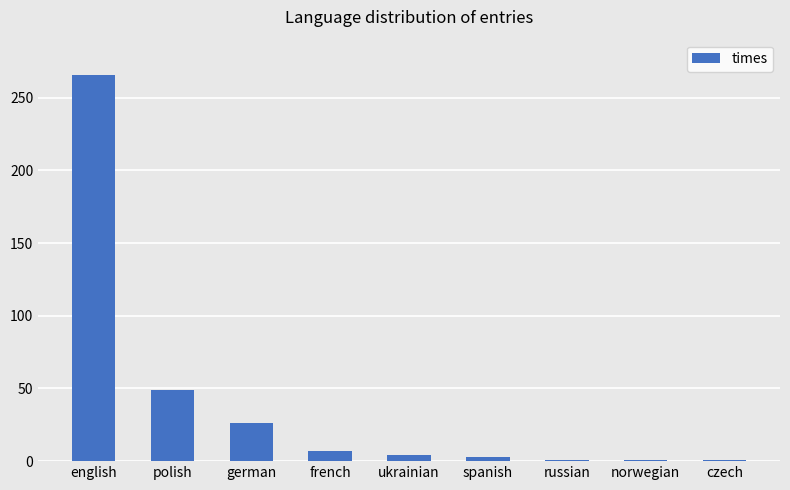

True or false: the data shows 7 at french.

True